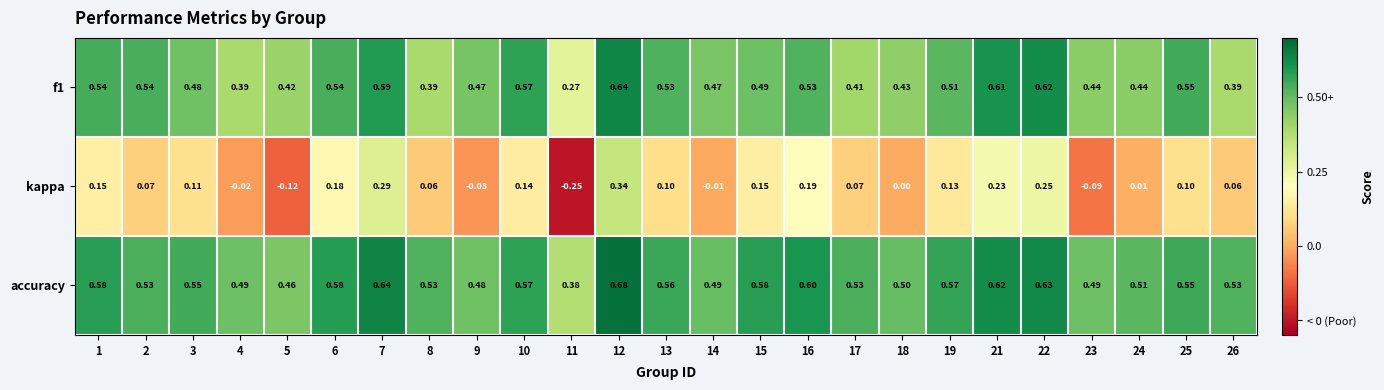

At which category is the sum across all series the highest?

12